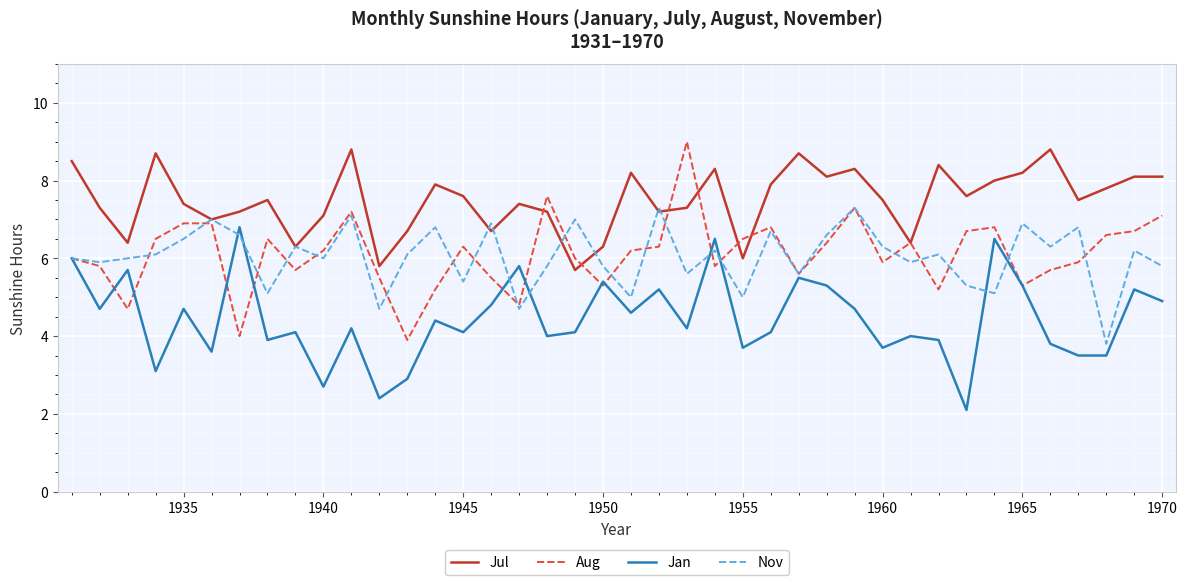

What is the greatest value displayed?

9.0